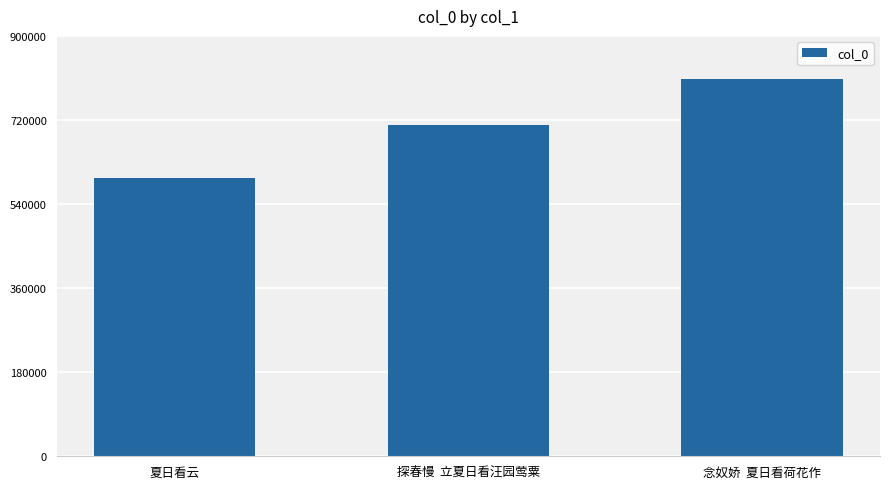

At which category does the chart reach its peak across all series?

念奴娇  夏日看荷花作